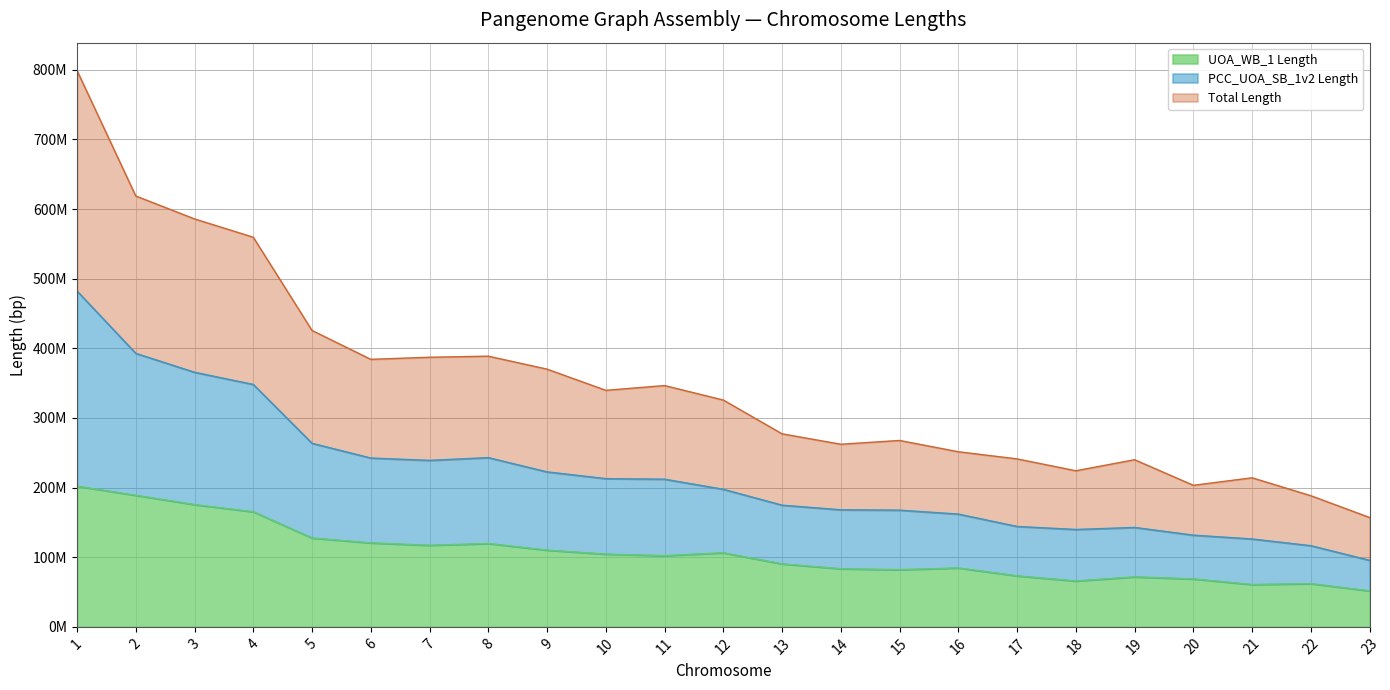

Which series has the largest range (max minus min)?

PCC_UOA_SB_1v2 Length